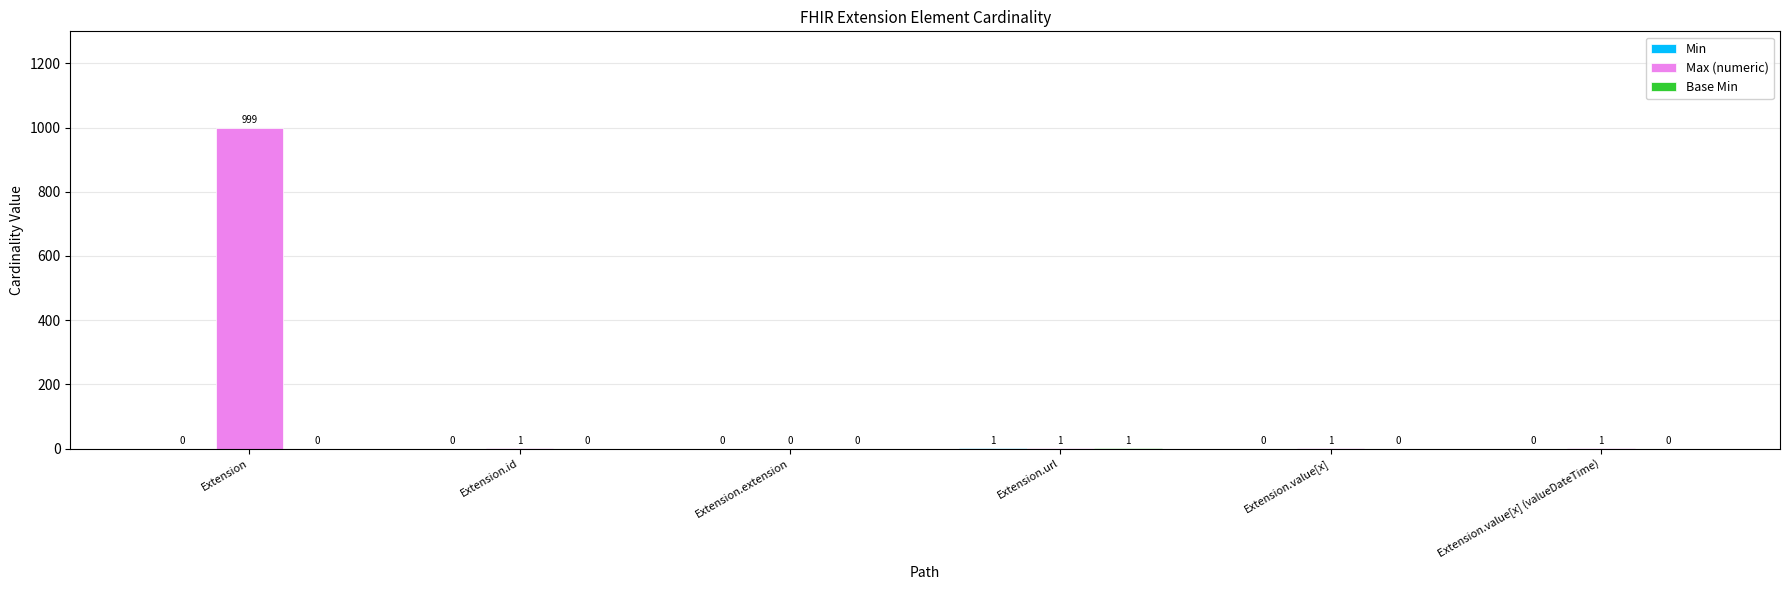

Count the number of categories in the chart.

6